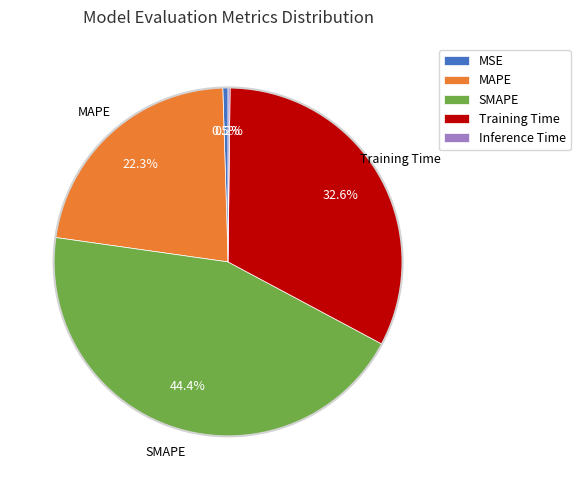

Approximately how many times larger is the value at MAPE compared to Training Time?

0.7